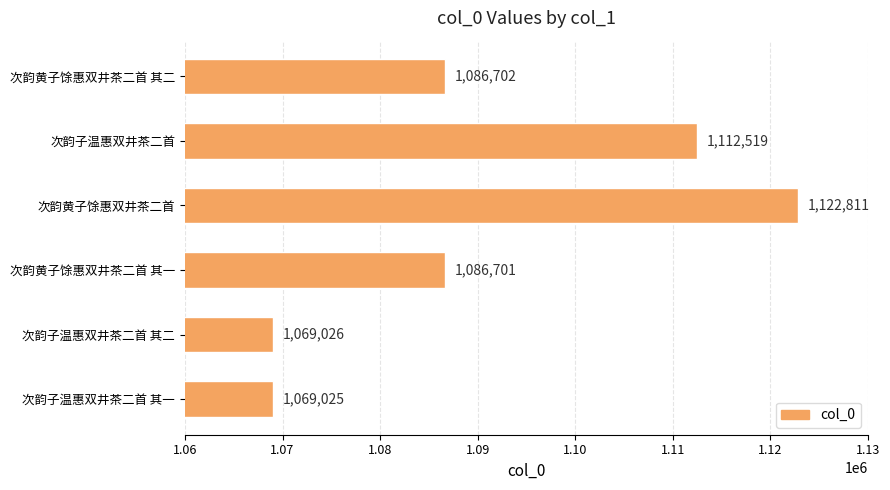

Reading top to bottom, transcribe all the data shown in this chart.

1086702	1112519	1122811	1086701	1069026	1069025